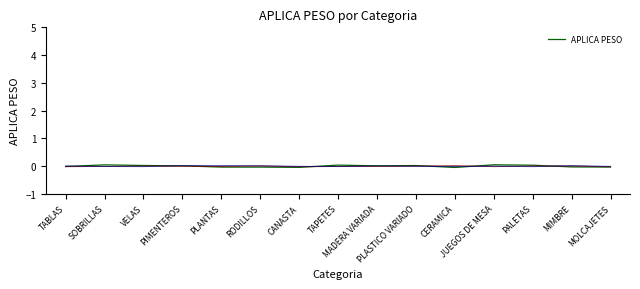

How many values are between 0 and 1?

8